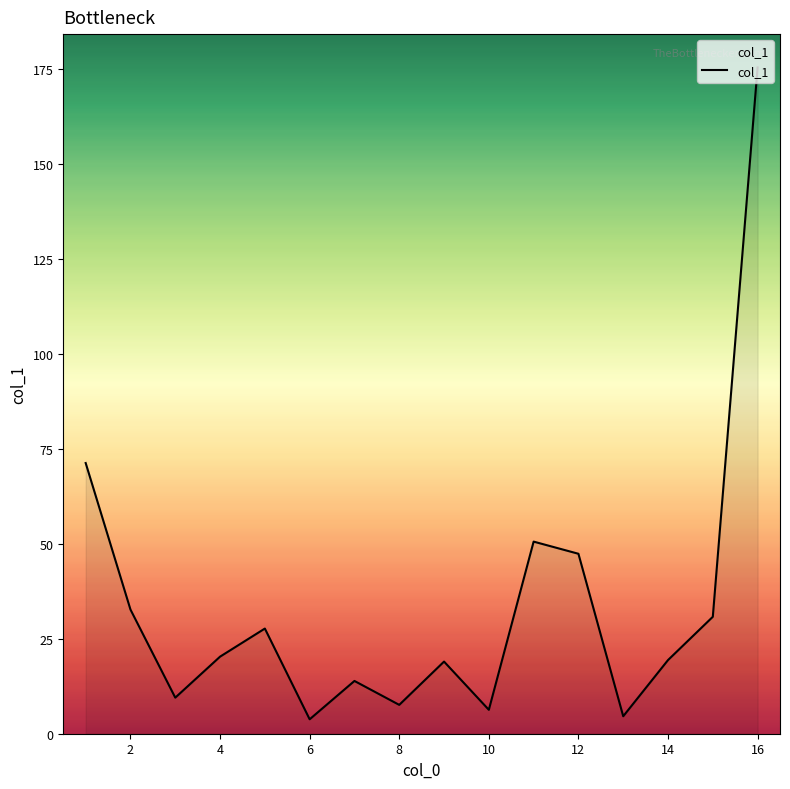

What is the maximum value shown in the chart?

175.5